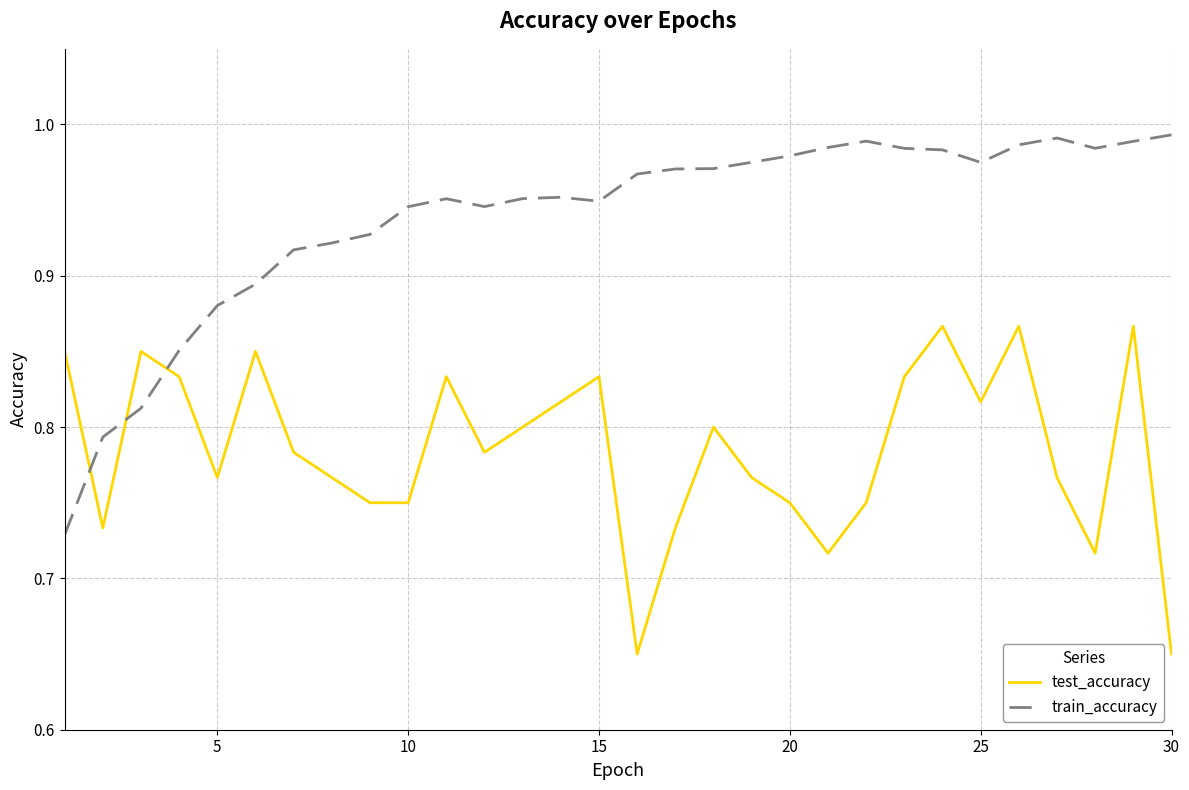

Which series has the largest total across all categories?

train_accuracy